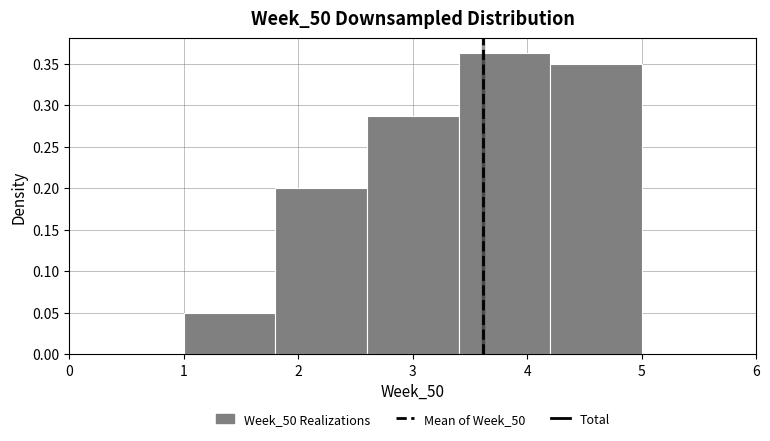

How tall is the bar that spans 1.8 to 2.6 on the x-axis? The values are not printed on the chart, so give them approximately, as read against the axis.

0.200